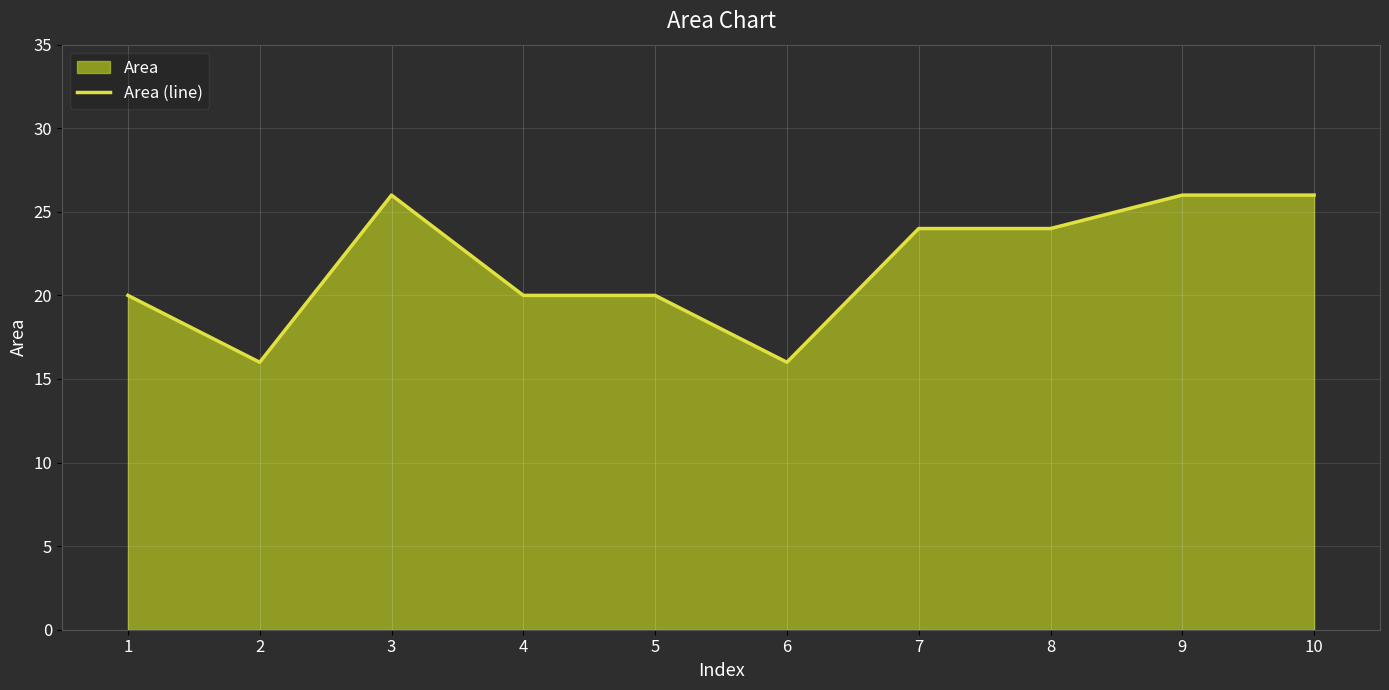

What is the average value?

22